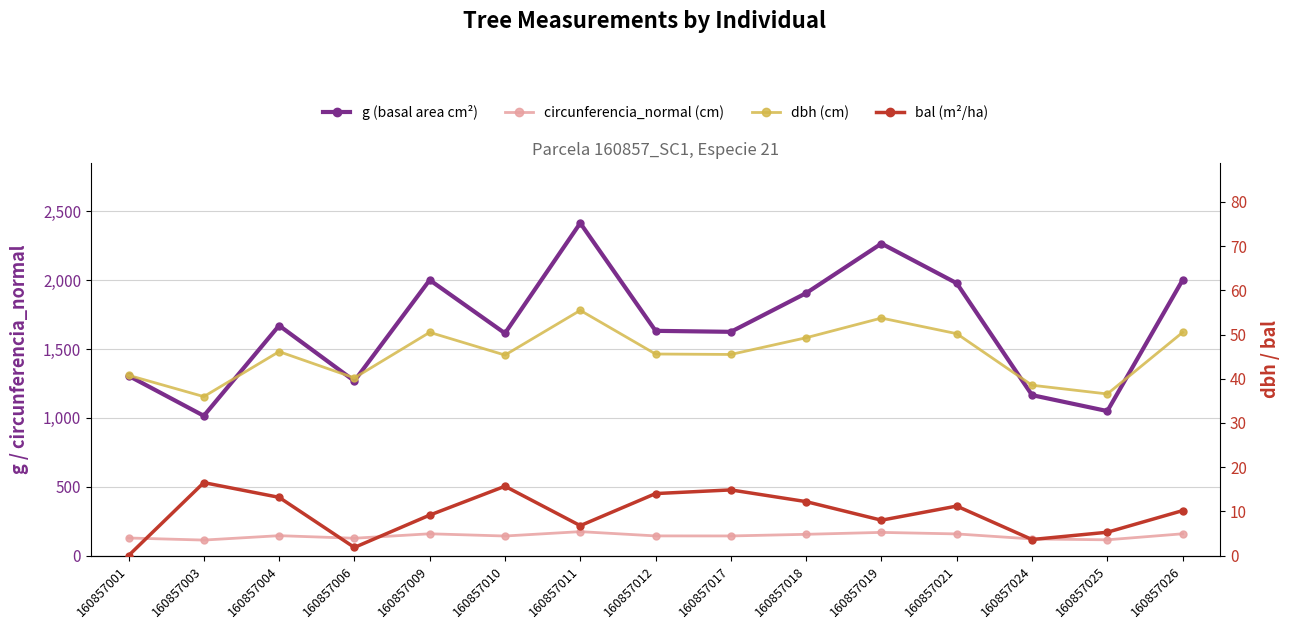

The value of dbh (cm) at 160857018 is 70.9. True or false?

False